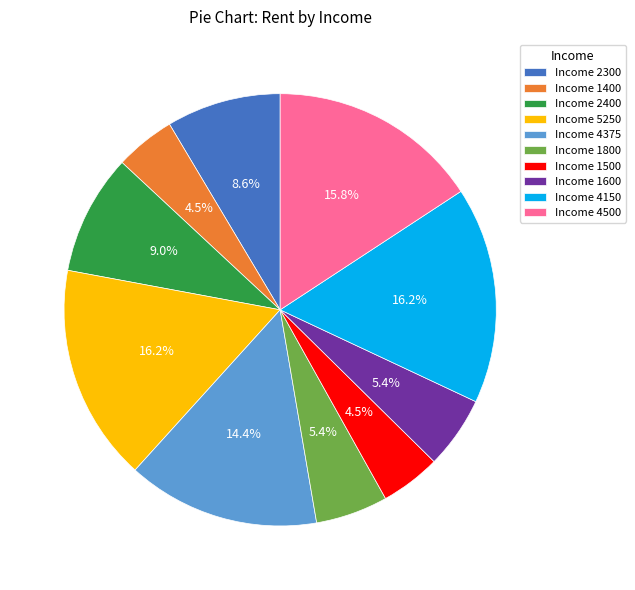

Is there any slice that represents more than half of the pie?

No